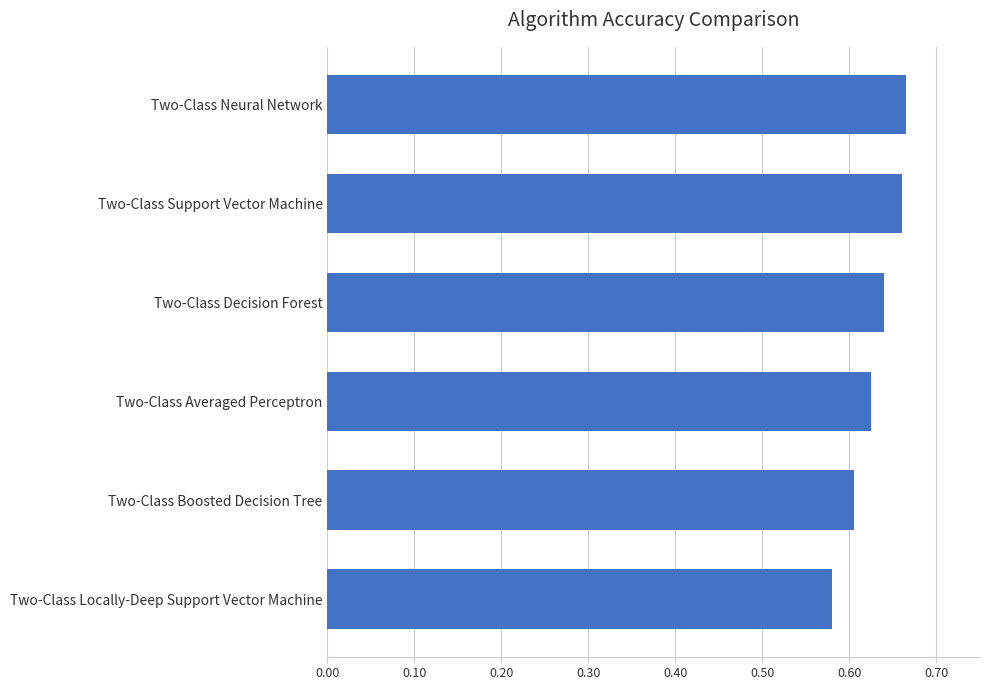

What is the label of the 3rd bar from the top?

Two-Class Decision Forest